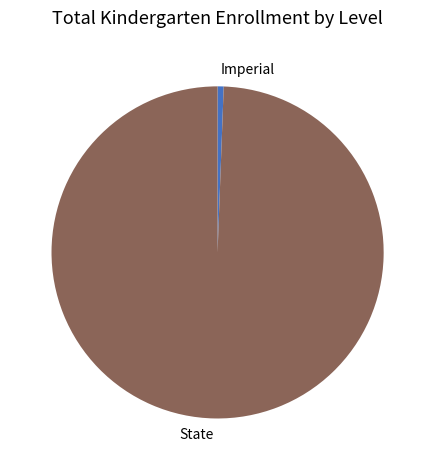

The State slice represents 91% of the pie. True or false?

False